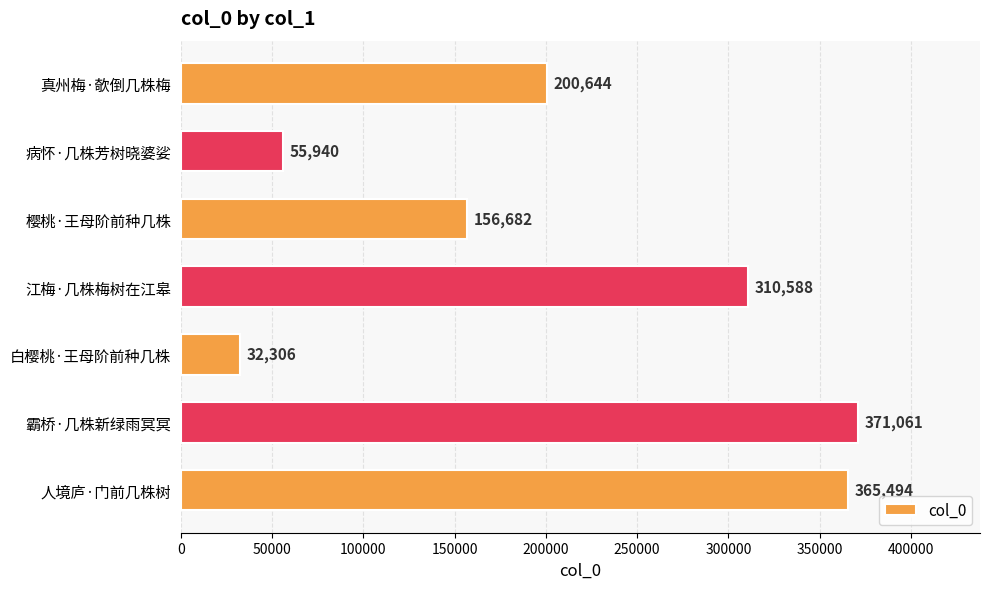

Between 人境庐·门前几株树 and 樱桃·王母阶前种几株, which is larger?

人境庐·门前几株树